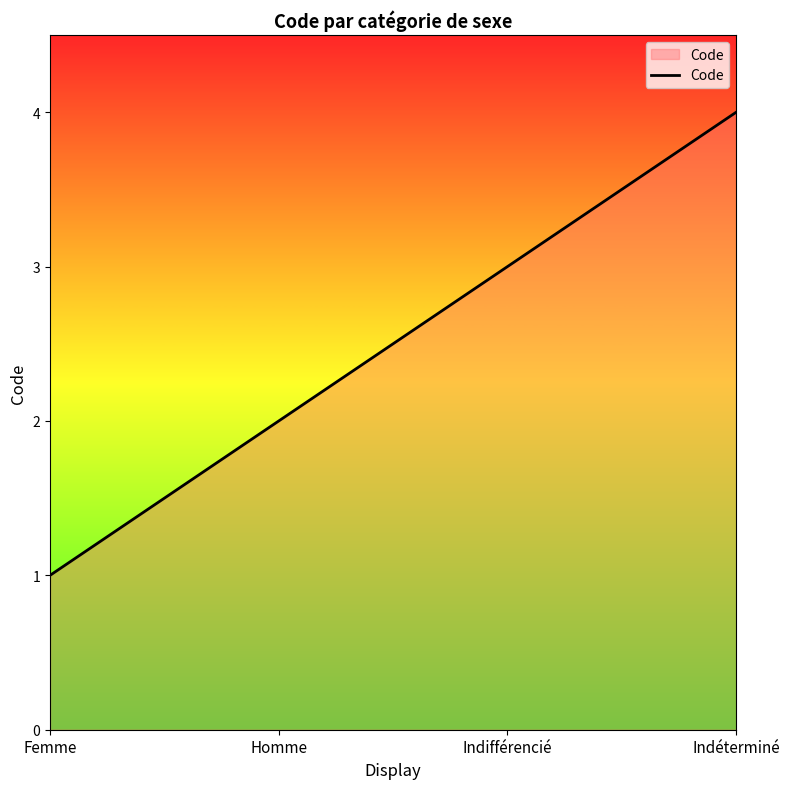

What position from the left is Homme?

2